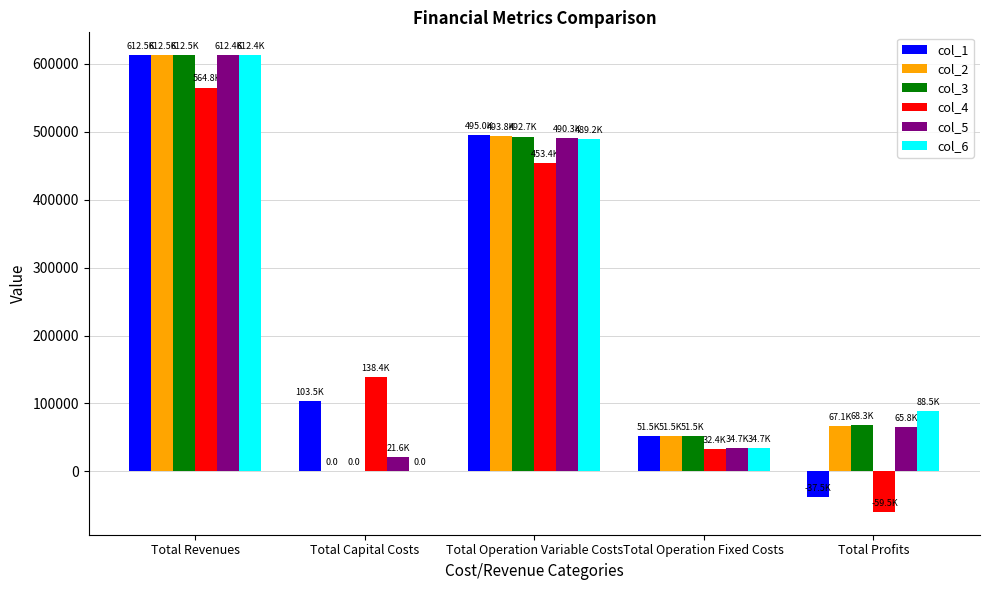

Which category has the highest value across all series?

Total Revenues